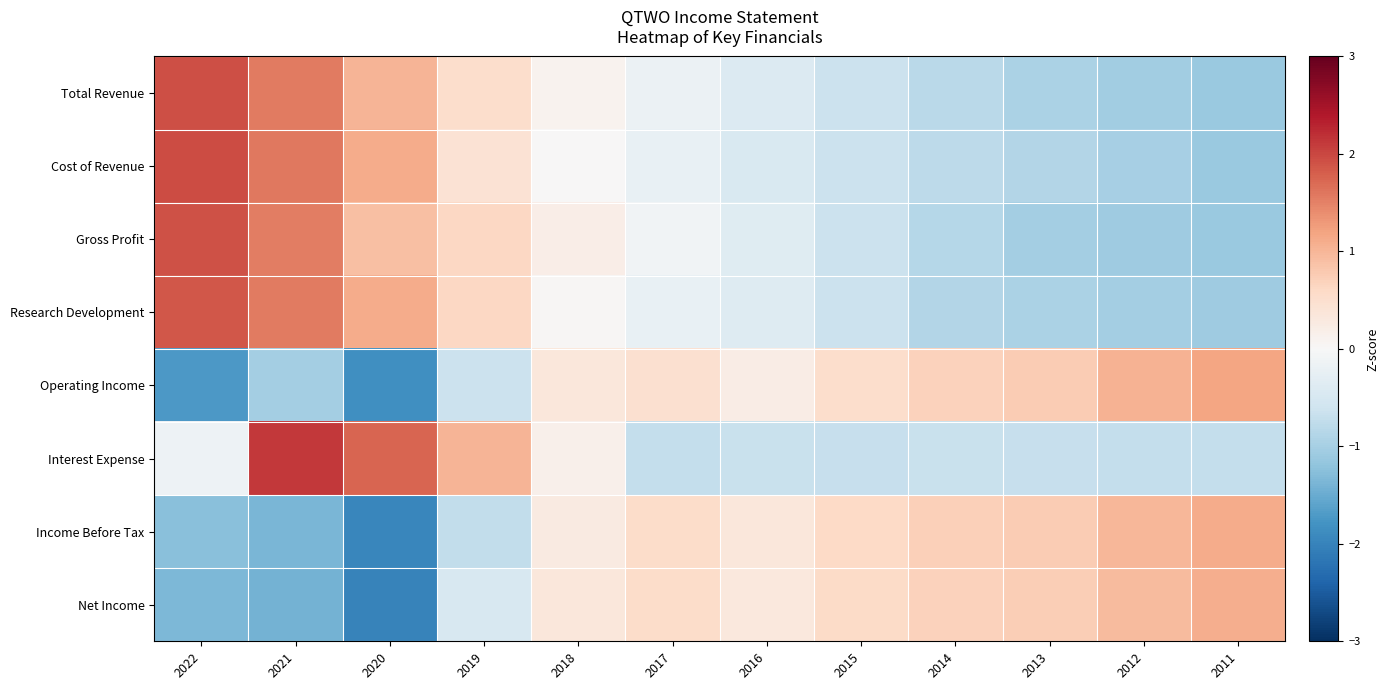

Which category has the lowest value across all series?

2020